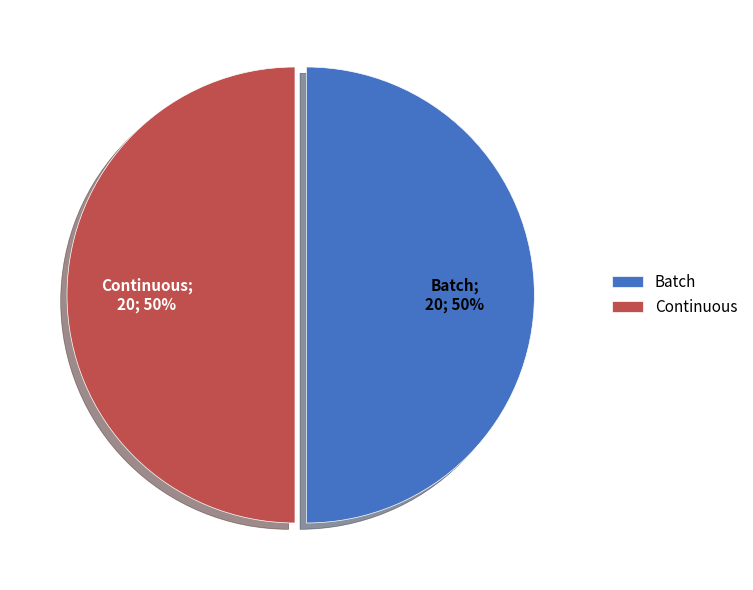

The Continuous slice represents 59% of the pie. True or false?

False